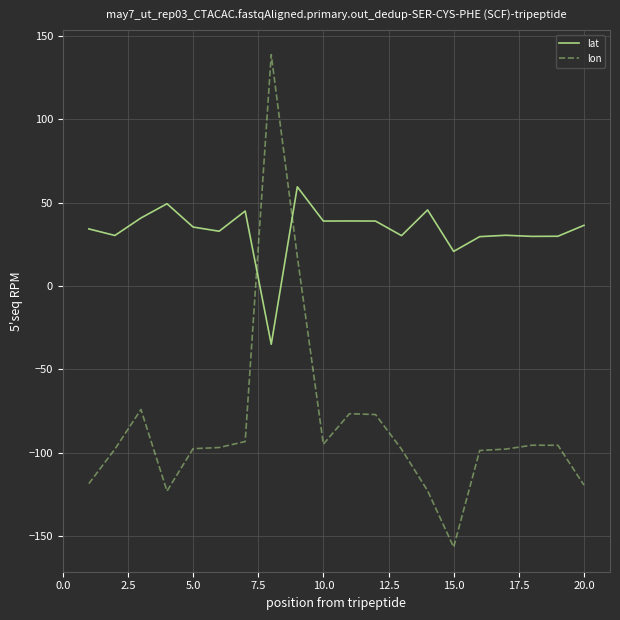

Rank the series by their average value, from highest to lowest.

lat, lon